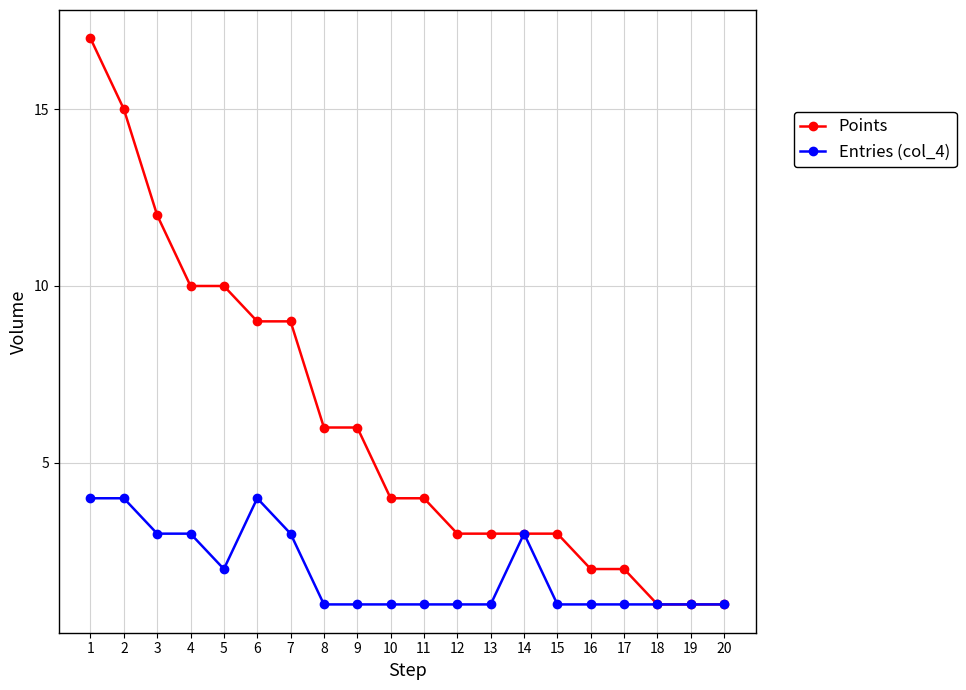

What is the average value of the Points series?

6